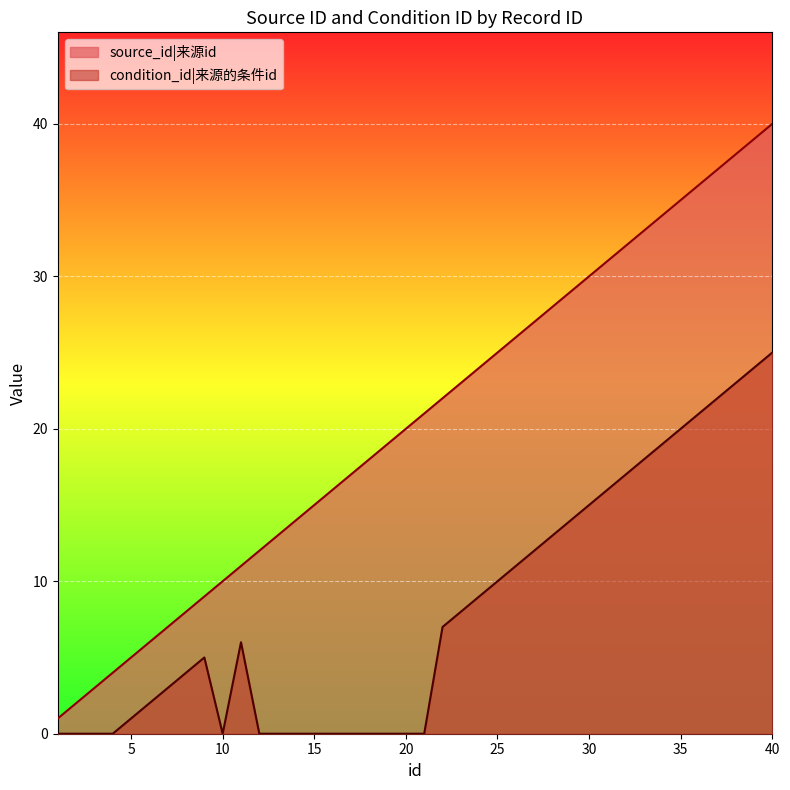

What is the difference between the second highest and second lowest values in the condition_id series?

24